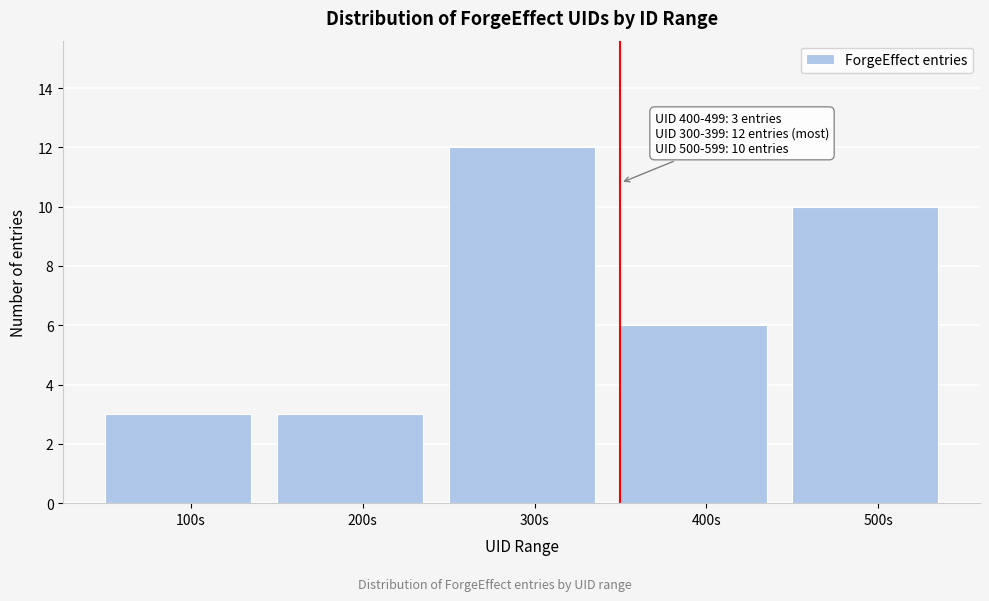

Reading right to left, extract all data points from this chart.

500s=10	400s=6	300s=12	200s=3	100s=3